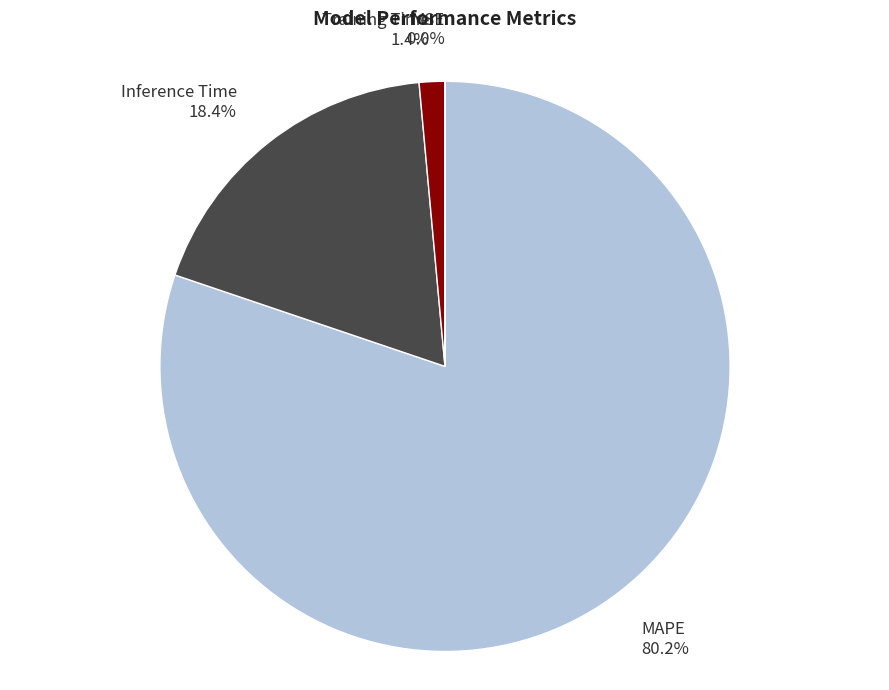

Which category has the biggest portion of the pie?

MAPE